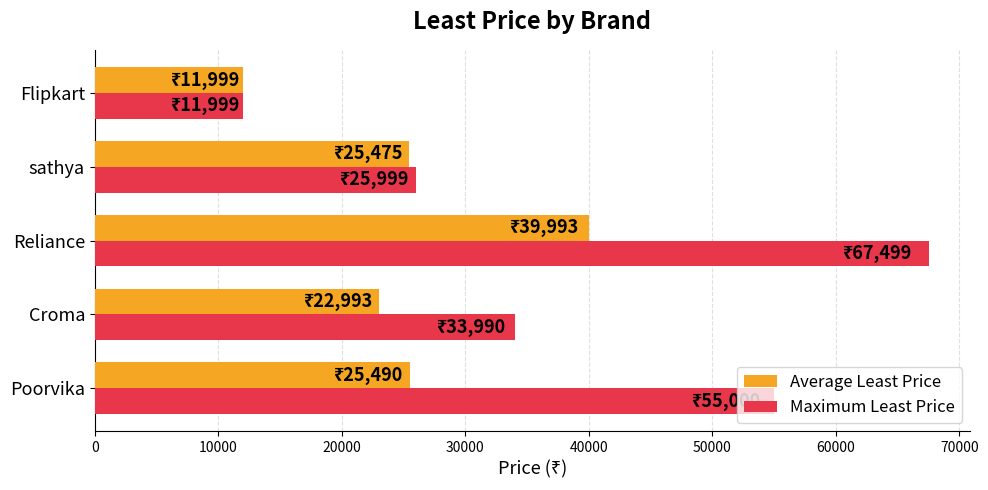

What is the minimum value for Average Least Price?

11999